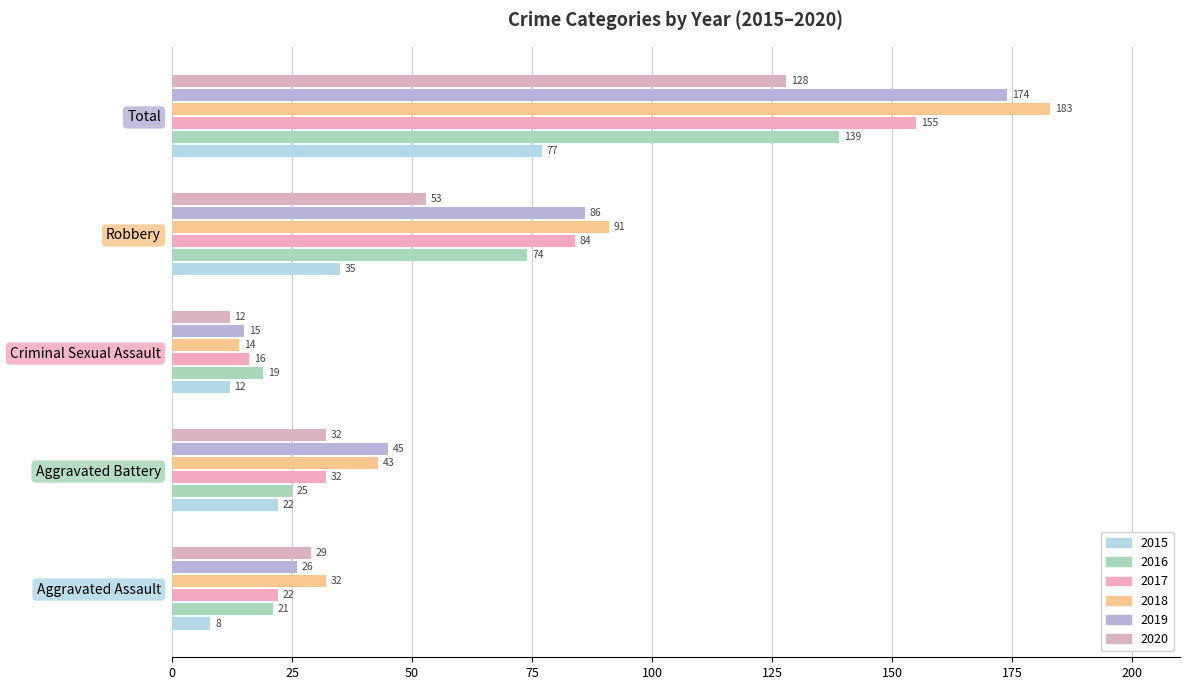

At which label does 2016 reach its peak?

Total